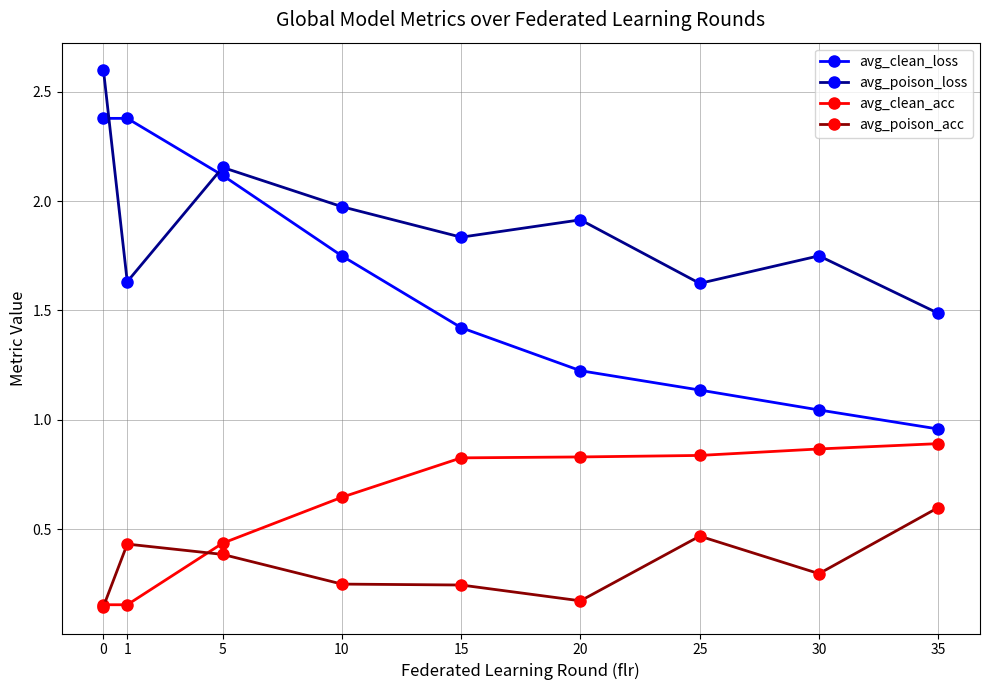

Count the avg_poison_acc values in the range 0 to 1.

9